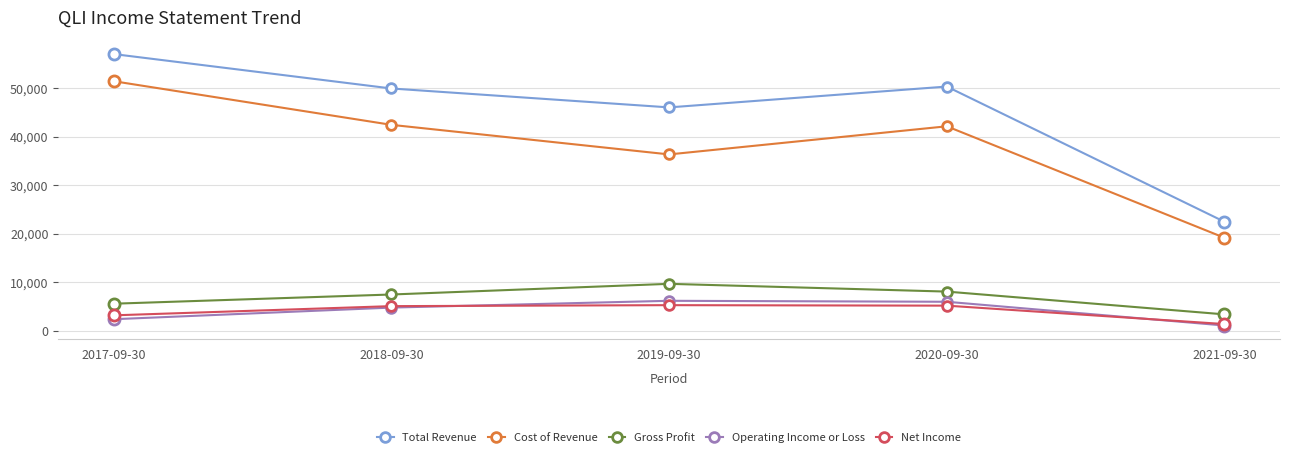

What is the maximum value shown in the chart?

57100